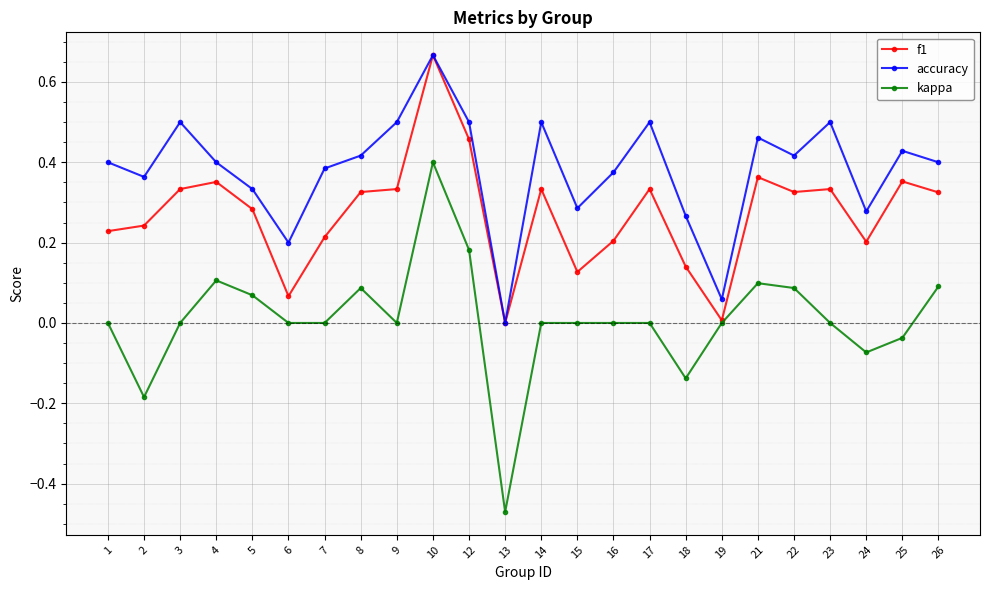

True or false: kappa and accuracy cross at least once.

False